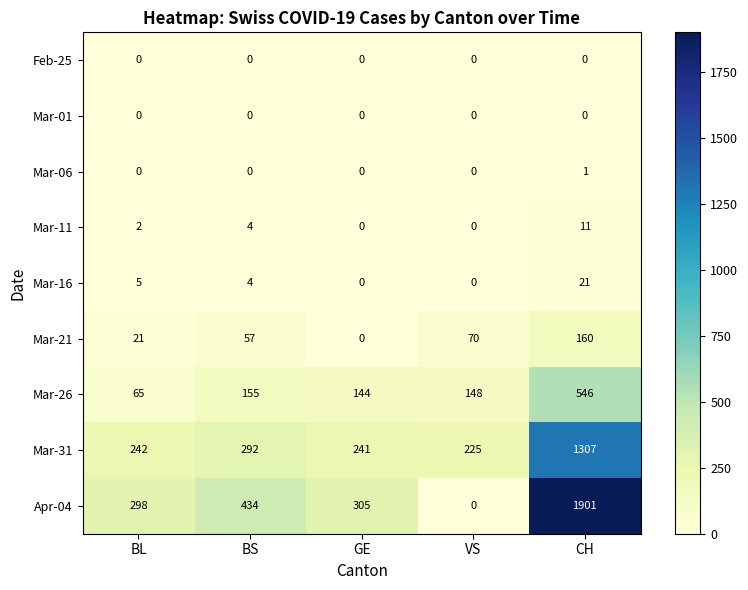

The Mar-31 series shows 369 at GE. True or false?

False